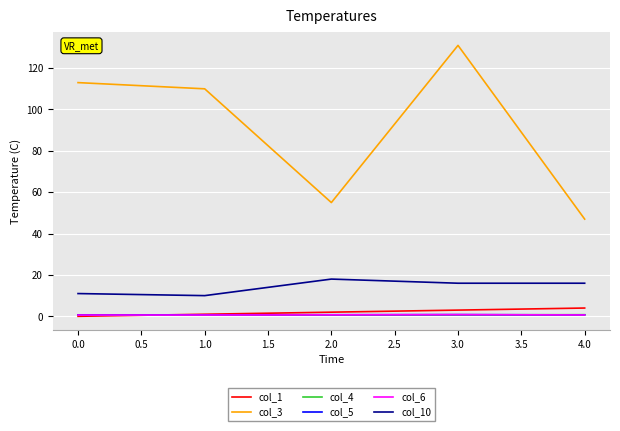

The value of col_3 at 2.0 is 55.0. True or false?

True